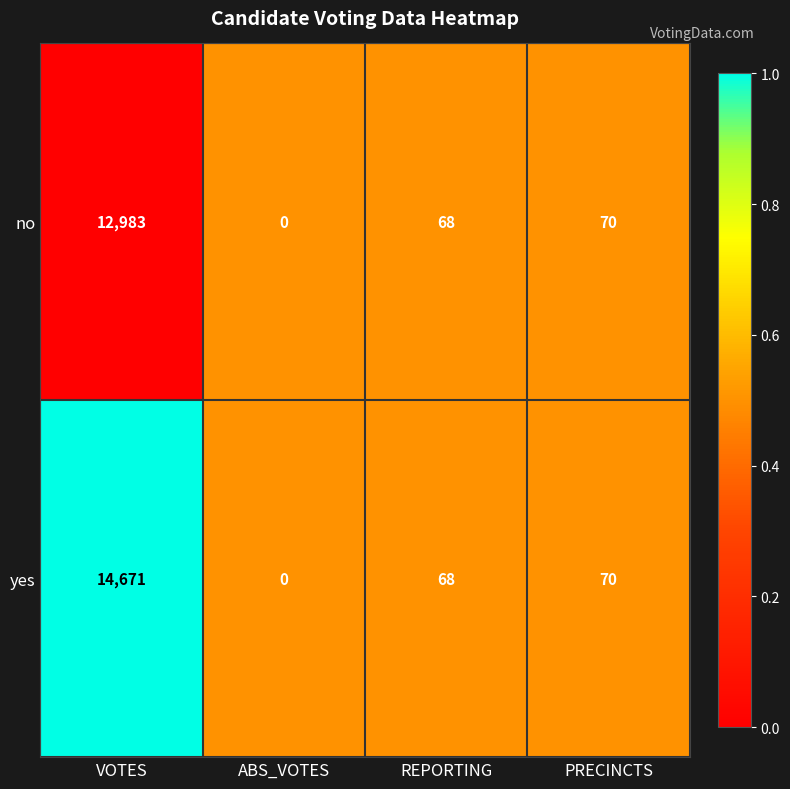

Which series has the largest total across all categories?

yes